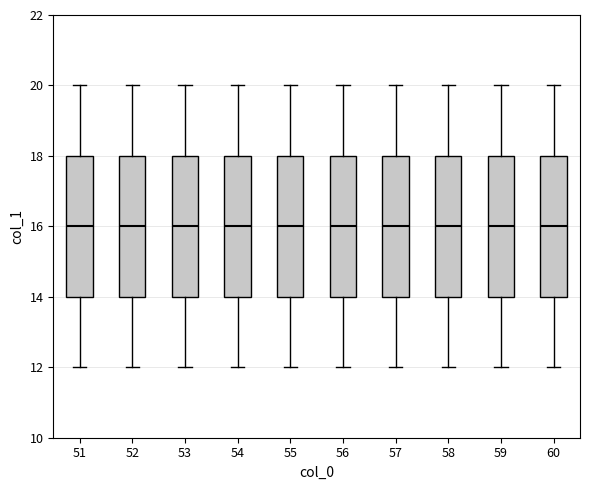

Where is the lower edge of the box at x = 57 on the y-axis? The values are not printed on the chart, so give them approximately, as read against the axis.

14